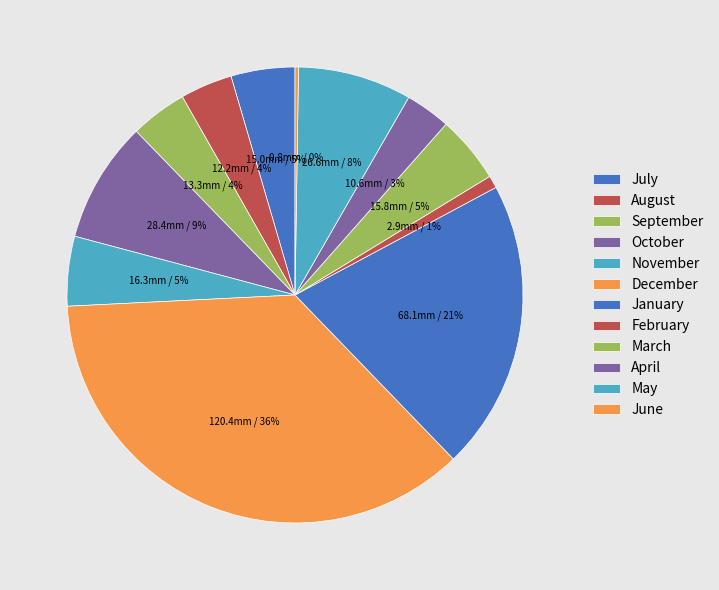

What portion of the pie excludes August?

96.3%